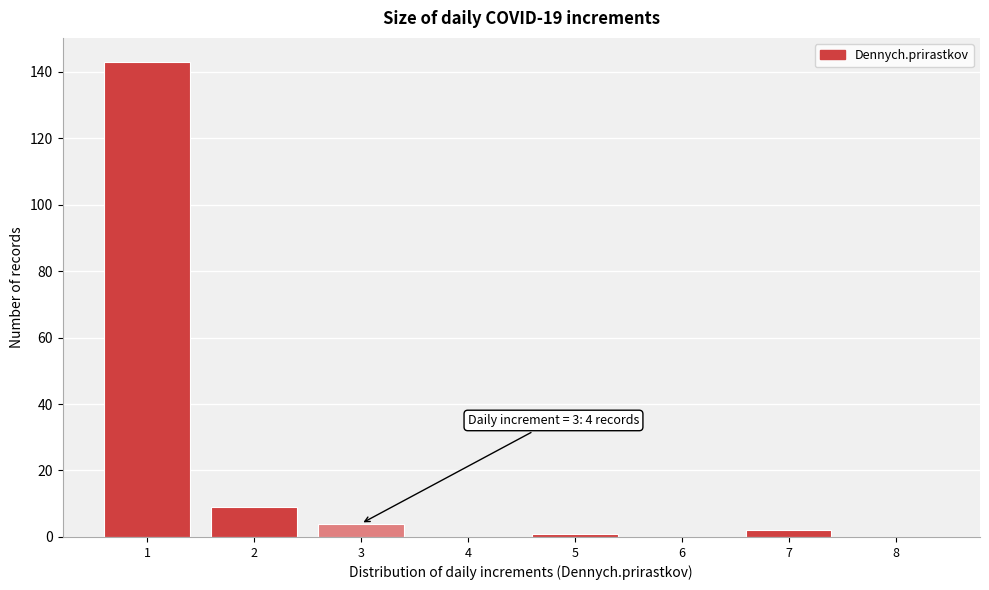

Reading right to left, list all the values displayed in this chart.

8=0	7=2	6=0	5=1	4=0	3=4	2=9	1=143